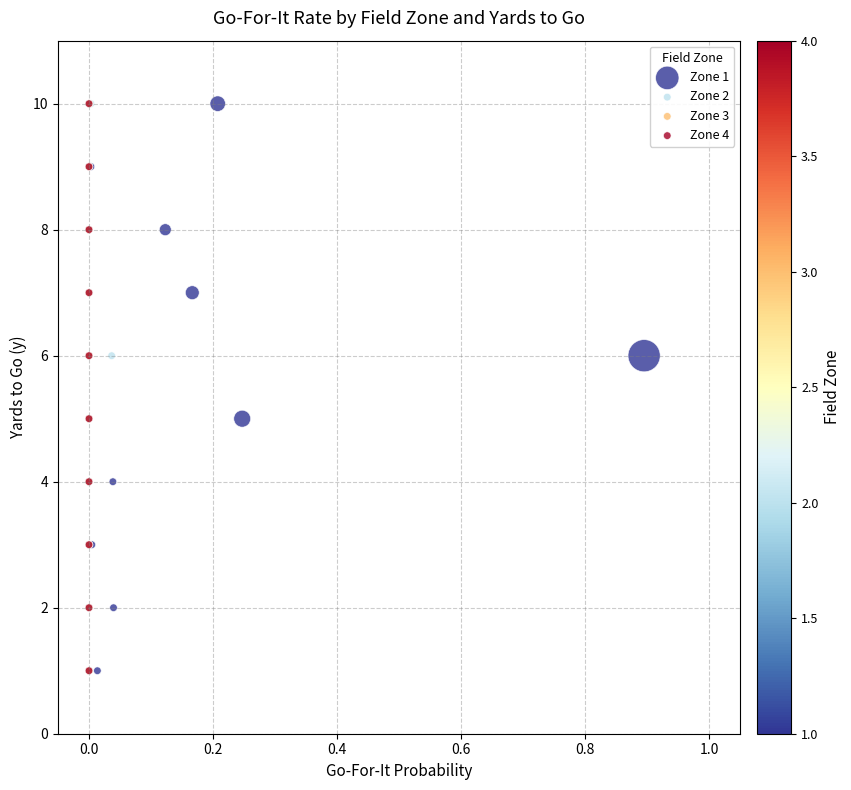

What are all the series names shown in the legend?

Zone 1, Zone 2, Zone 3, Zone 4